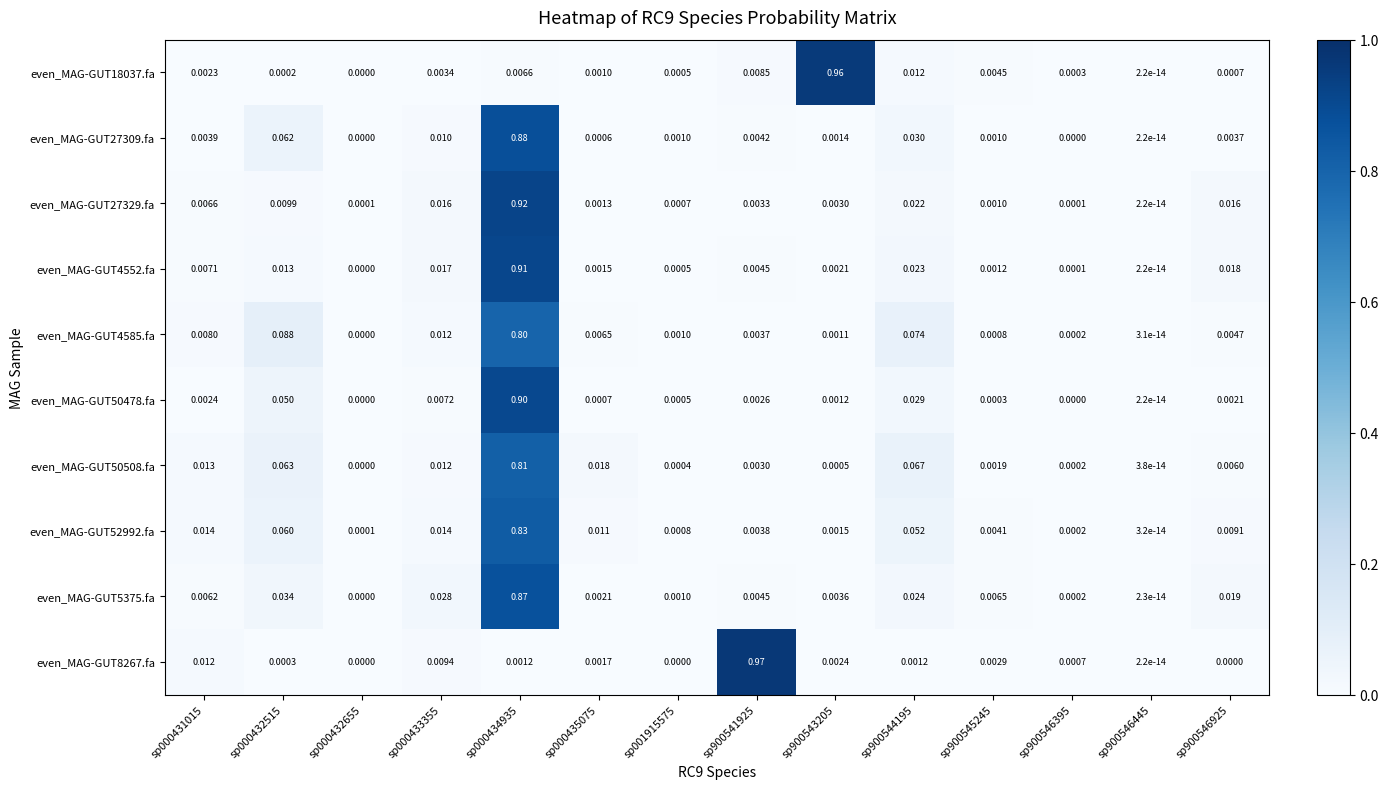

Which series changed the most between sp000435075 and sp900543205?

even_MAG-GUT18037.fa